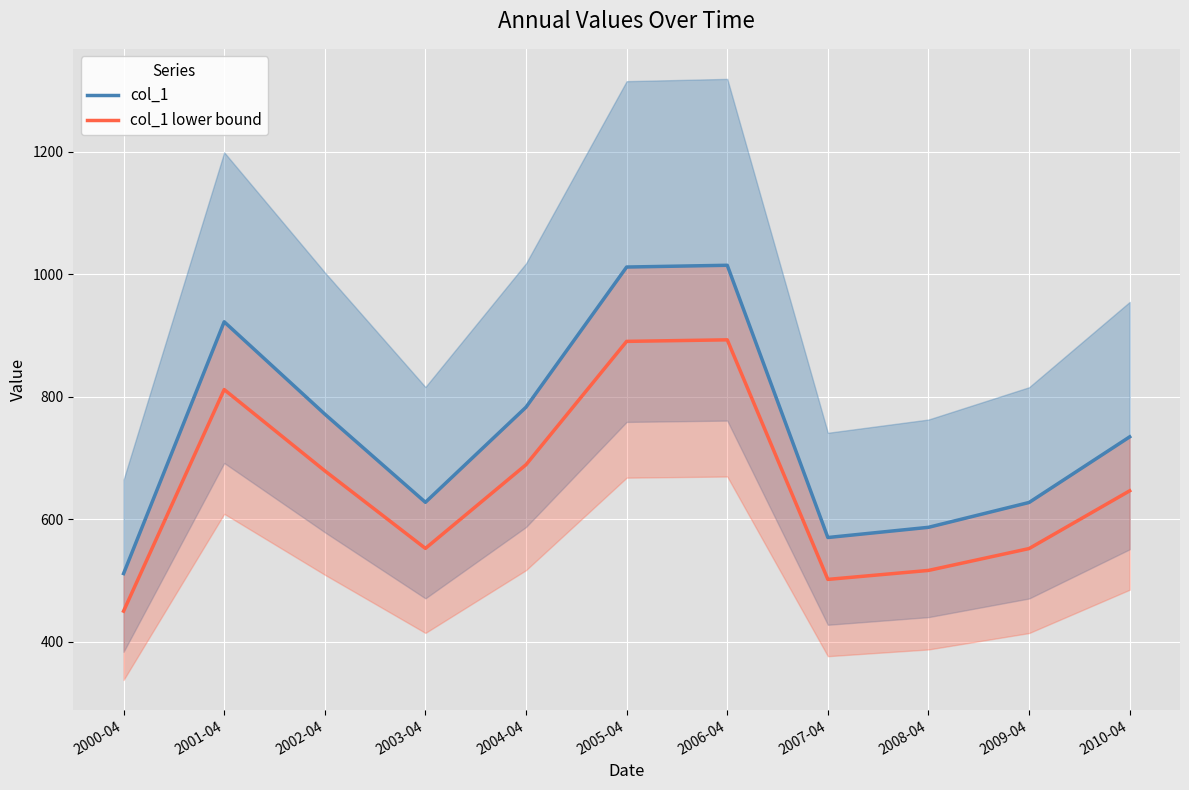

How many values in the col_1 lower bound series are below 646?

5